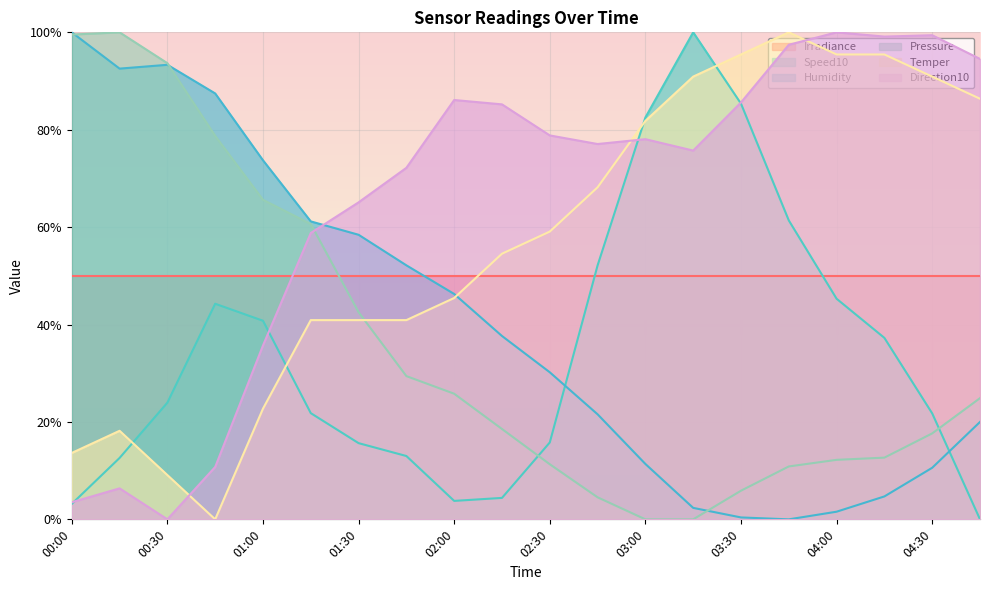

Is it true that Direction10 equals 100.0 at 04:00?

True